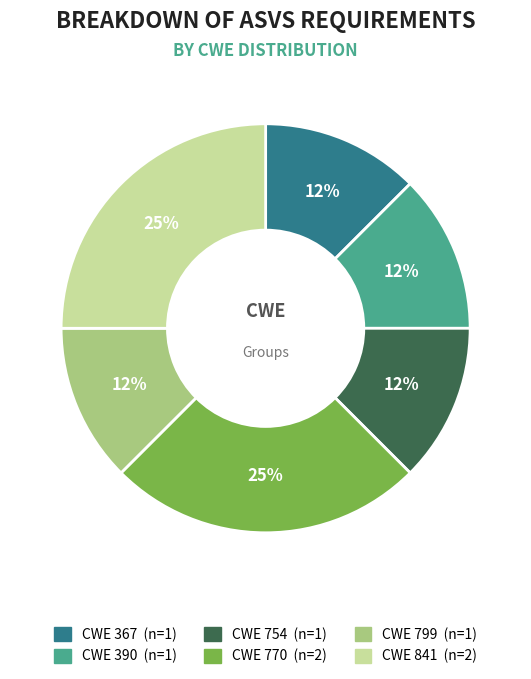

To the nearest percent, what is the average slice percentage?

17%